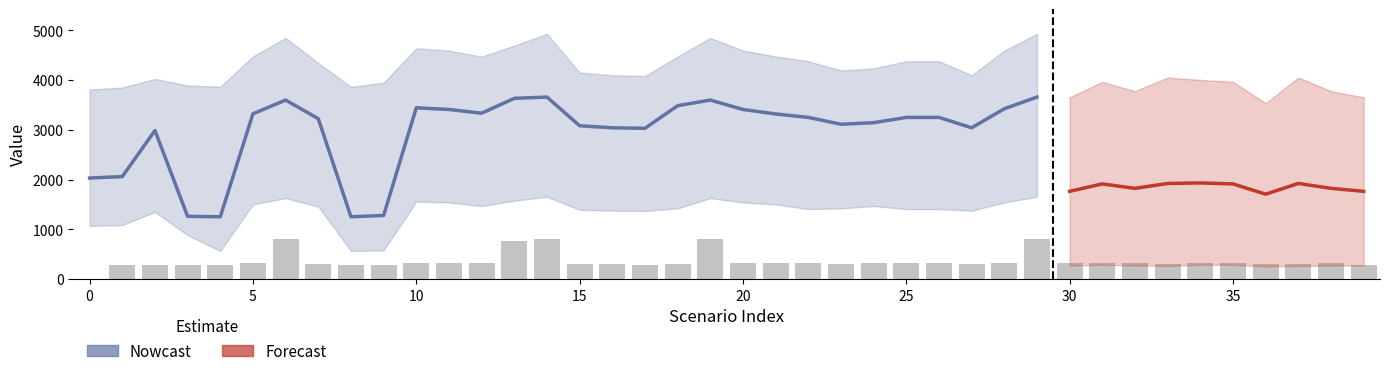

Which category has the lowest value across all series?

4